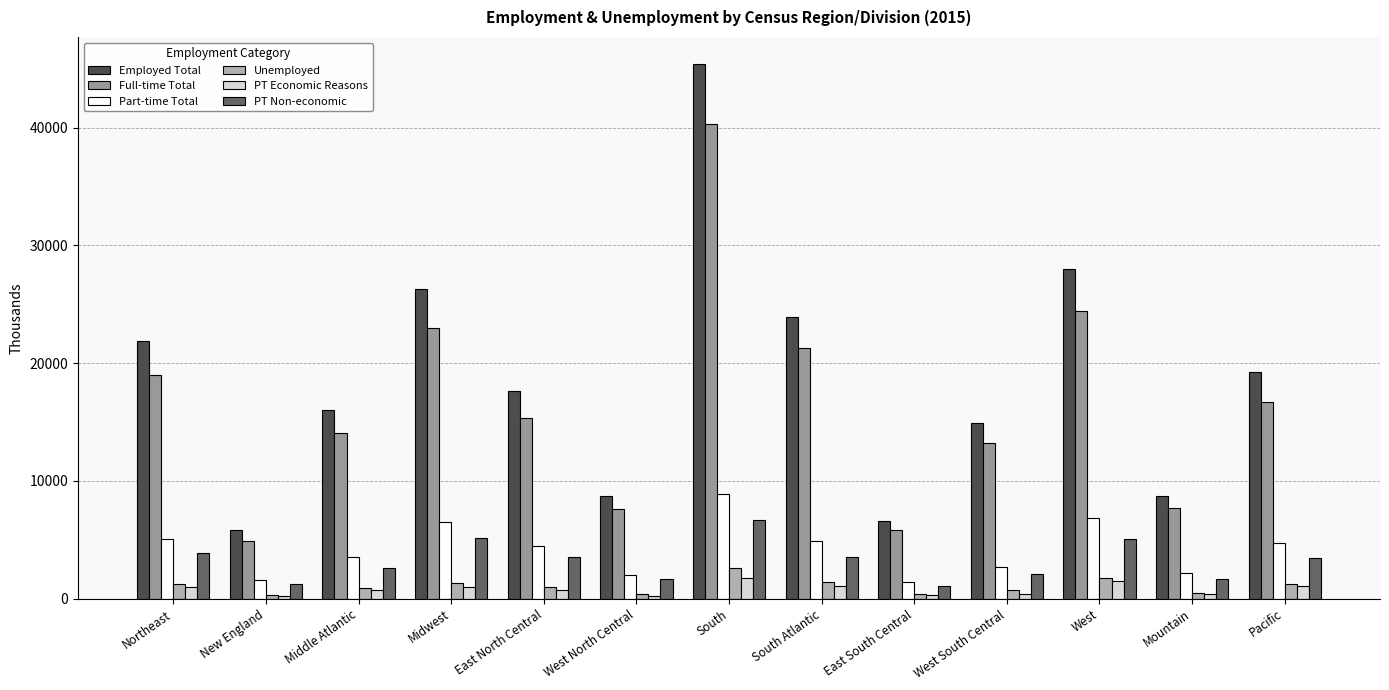

Is it true that Full-time Total equals 14080 at Middle Atlantic?

True